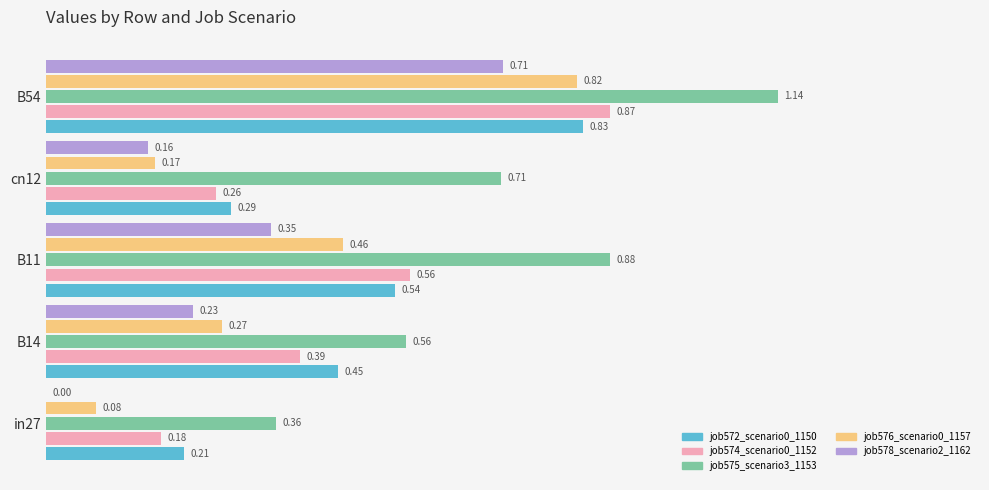

What is the sum of all job576_scenario0_1157 values?

1.8